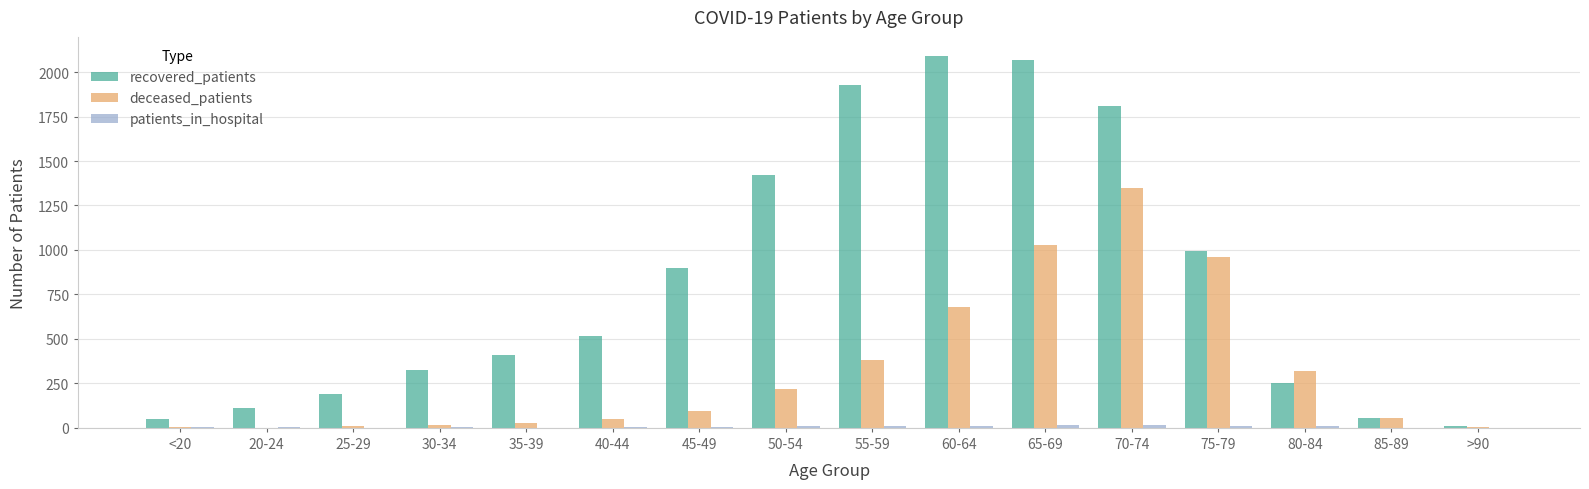

Are the bars horizontal?

No